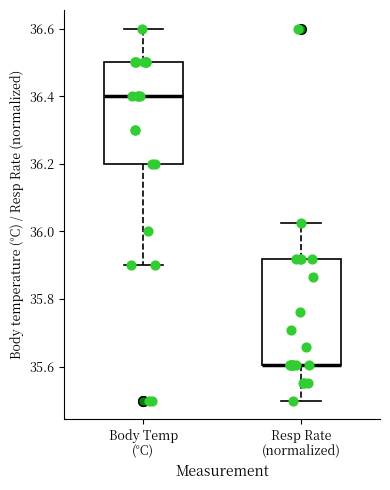

Reading left to right, transcribe this box plot: for each box, give where its median line is, the range the box spans, and where its two whiskers end, as read against the y-axis. The values are not printed on the chart, so give them approximately, as read against the axis.

Body Temp (°C): median 36.40, box 36.20 to 36.50, whiskers 35.90 to 36.60
Resp Rate (normalized): median 35.60 (drawn on the box's lower edge), box 35.60 to 35.92, whiskers 35.50 to 36.02